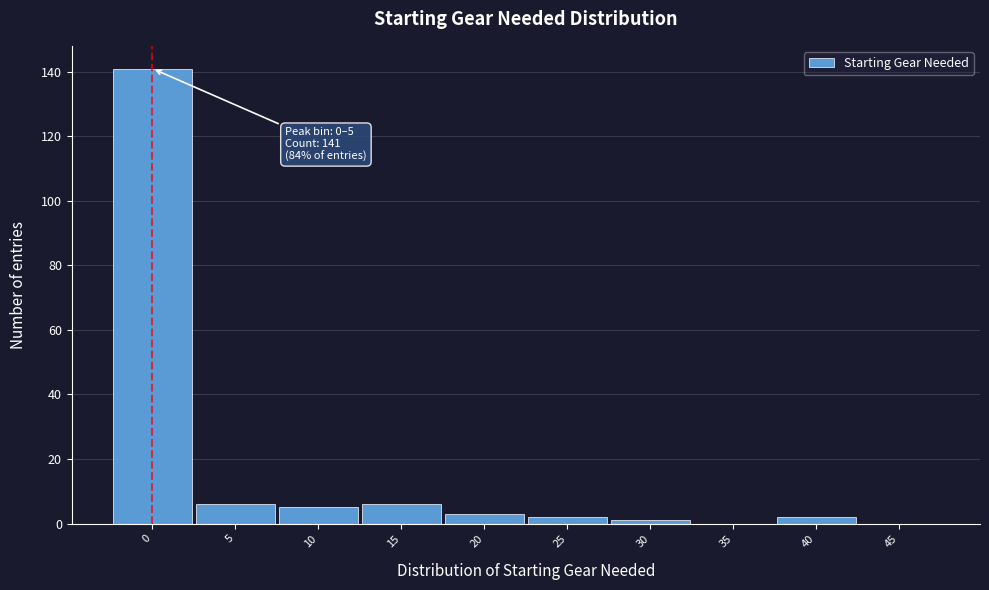

Reading right to left, transcribe all the data shown in this chart.

45=0	40=2	35=0	30=1	25=2	20=3	15=6	10=5	5=6	0=141